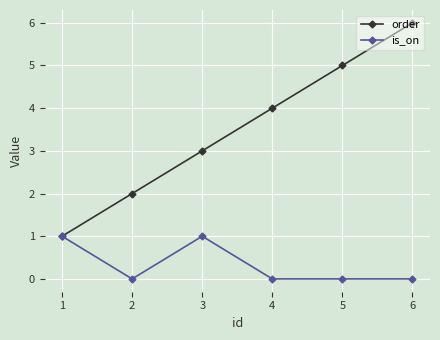

Rank the series at 2 from highest to lowest value.

order, is_on